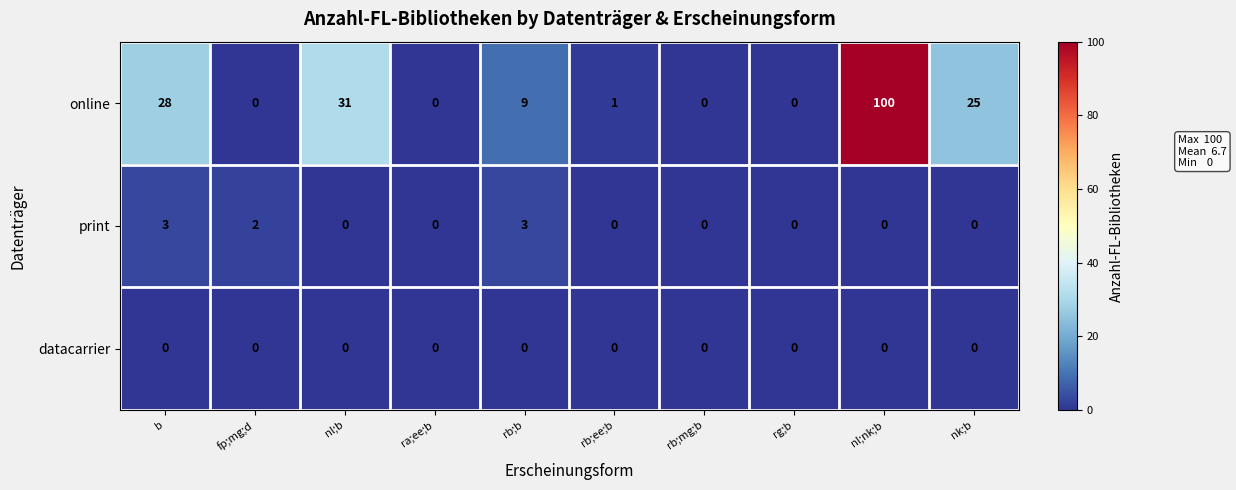

Rank the series by their maximum value, from highest to lowest.

online, print, datacarrier